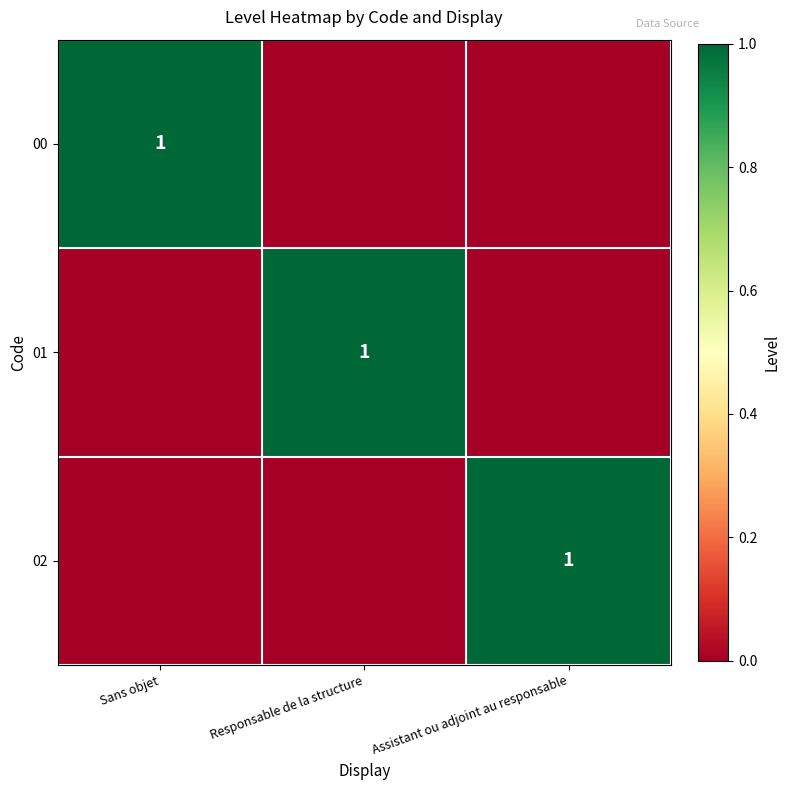

Is it true that 00 equals 1 at Sans objet?

True